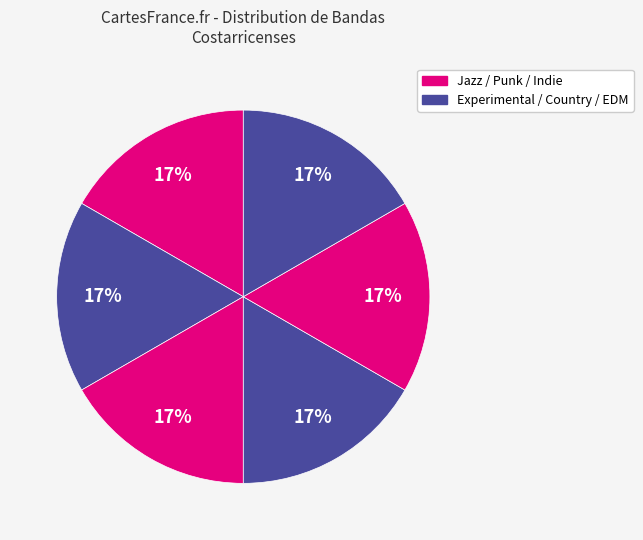

Is there any slice that represents more than half of the pie?

No